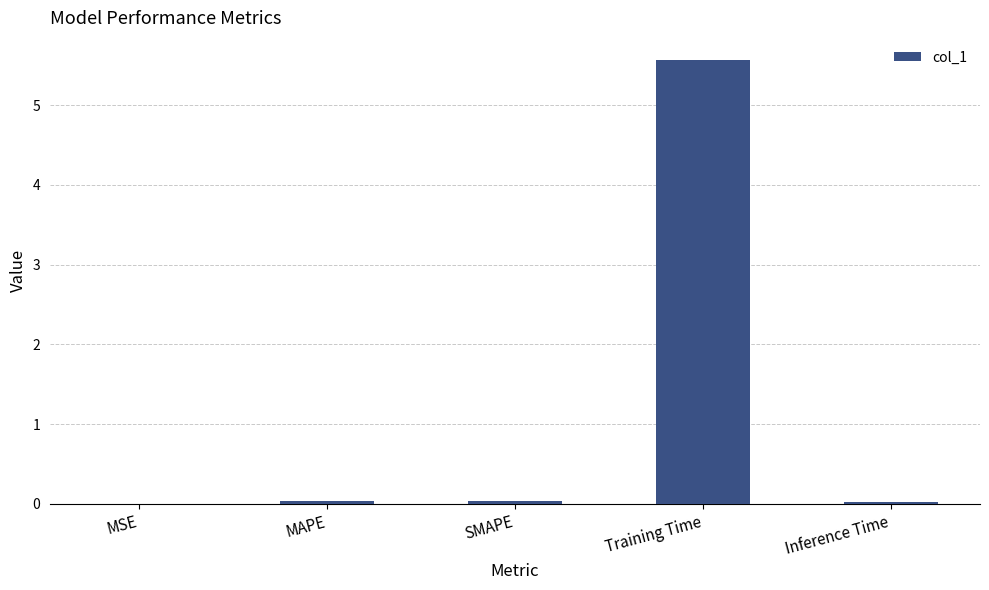

What is the sum of all values?

5.6